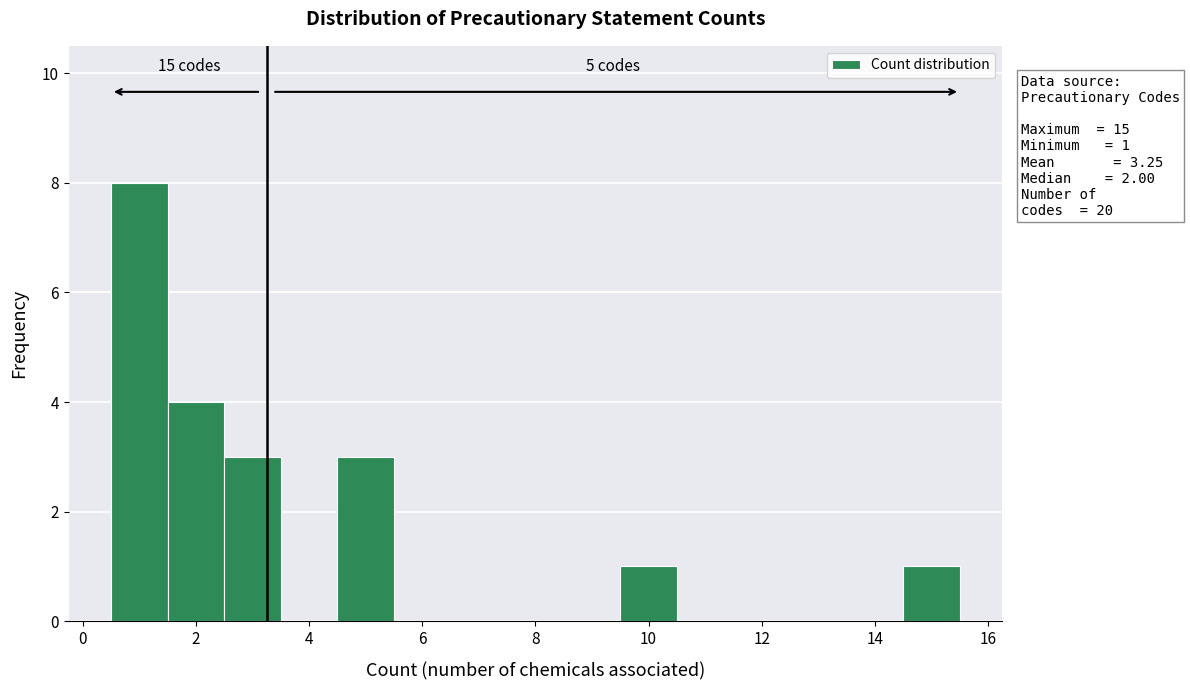

Over which range of the x-axis is the bar tallest?

0.5 to 1.5